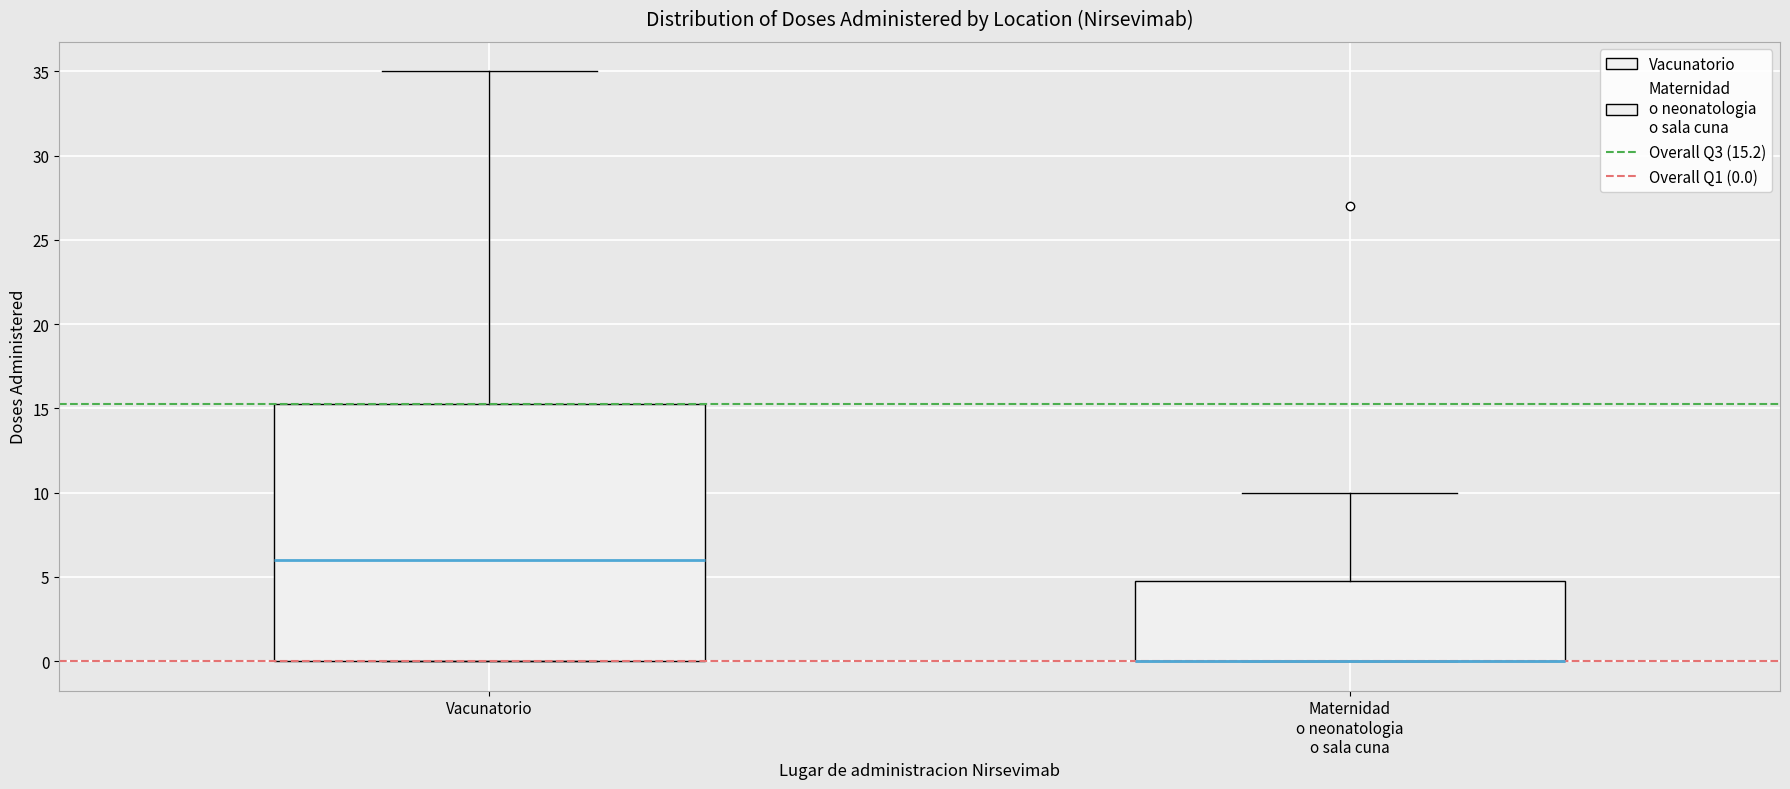

Reading left to right, transcribe this box plot: for each box, give where its median line is, the range the box spans, and where its two whiskers end, as read against the y-axis. The values are not printed on the chart, so give them approximately, as read against the axis.

Vacunatorio: median 6.0, box 0.0 to 15.5, whiskers 0.0 to 35.0
Maternidad o neonatologia o sala cuna: median 0.0 (drawn on the box's lower edge), box 0.0 to 5.0, whiskers 0.0 to 10.0